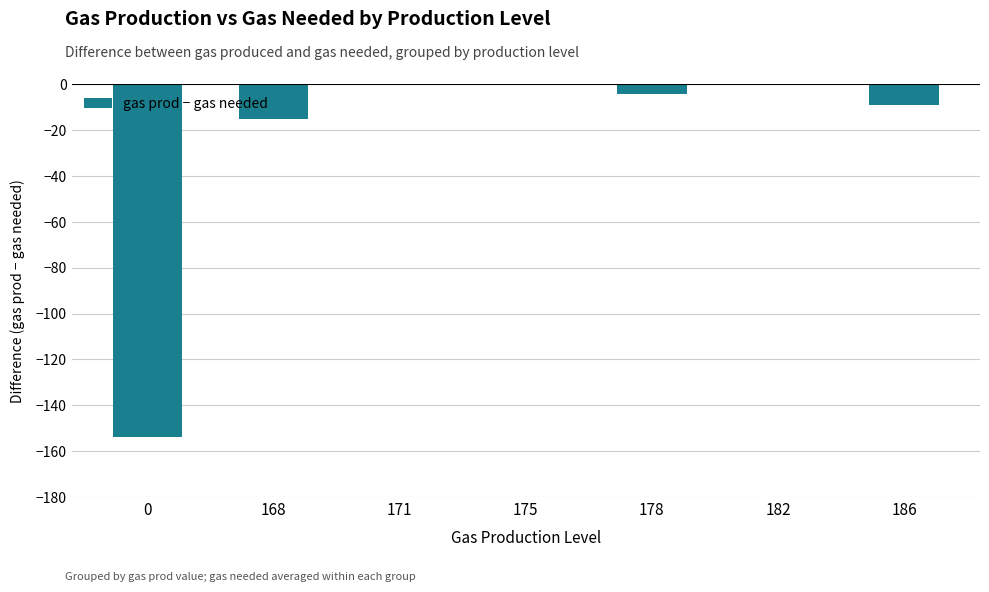

How many values exceed -4?

3